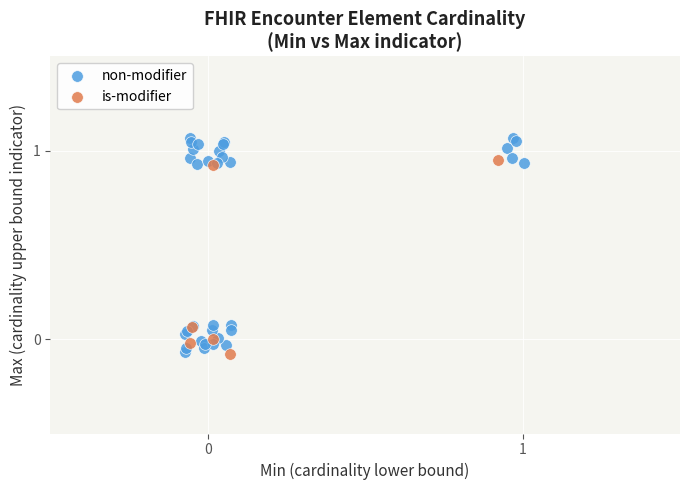

What are all the series names shown in the legend?

non-modifier, is-modifier